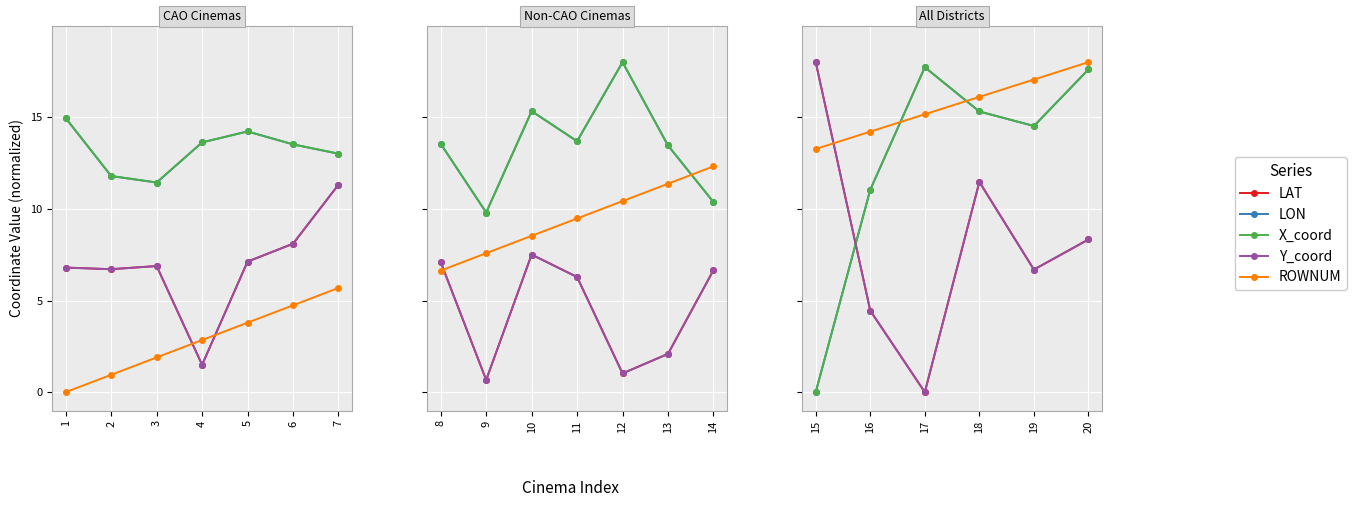

True or false: Y_coord and X_coord intersect in this chart.

True